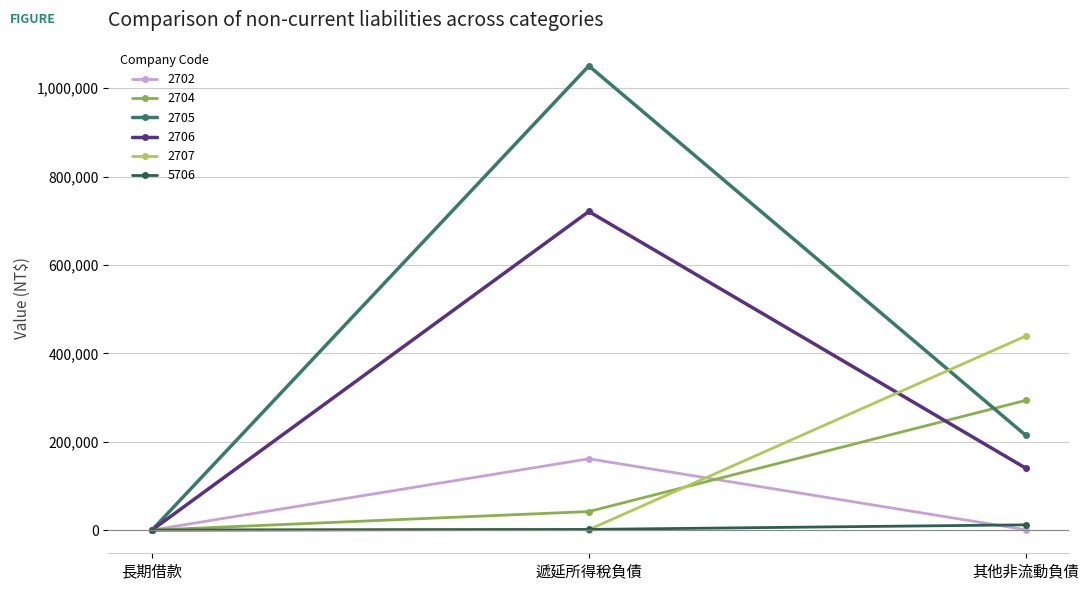

The value of 2707 at 長期借款 is 0. True or false?

True